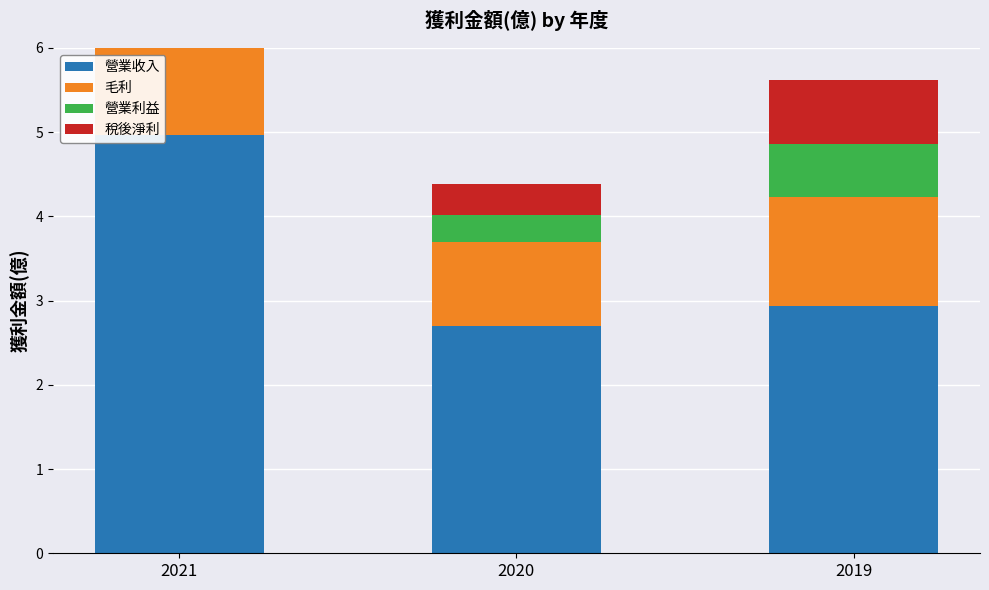

What is the spread (max minus min) of values at 2020?

2.4